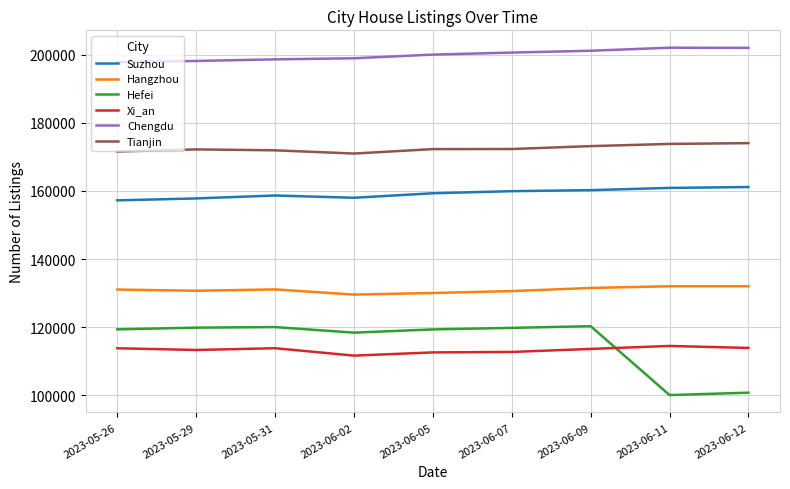

Which series has the widest spread of values?

Hefei